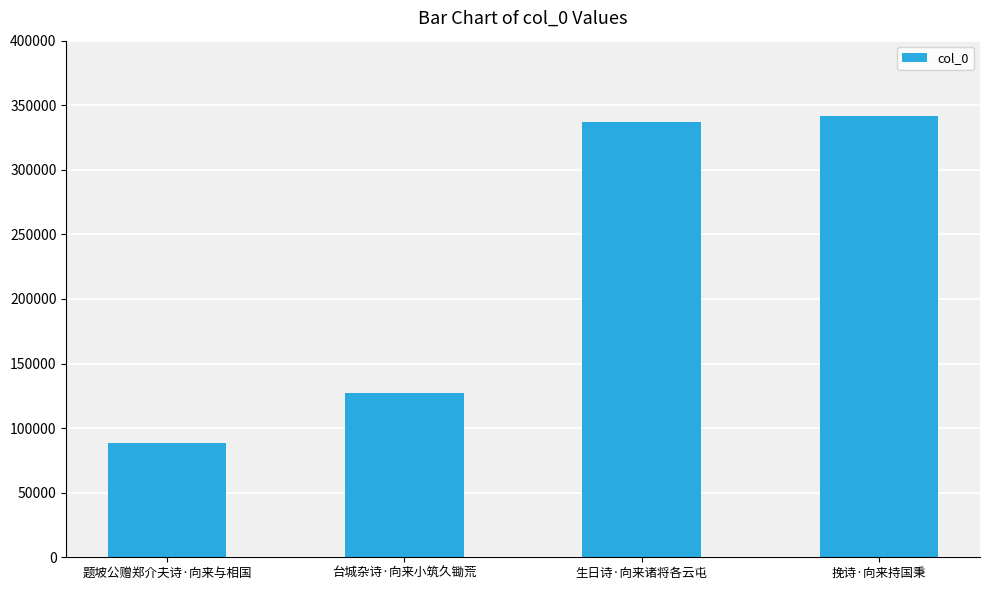

The chart shows a value of 341890 at 挽诗·向来持国秉. True or false?

True